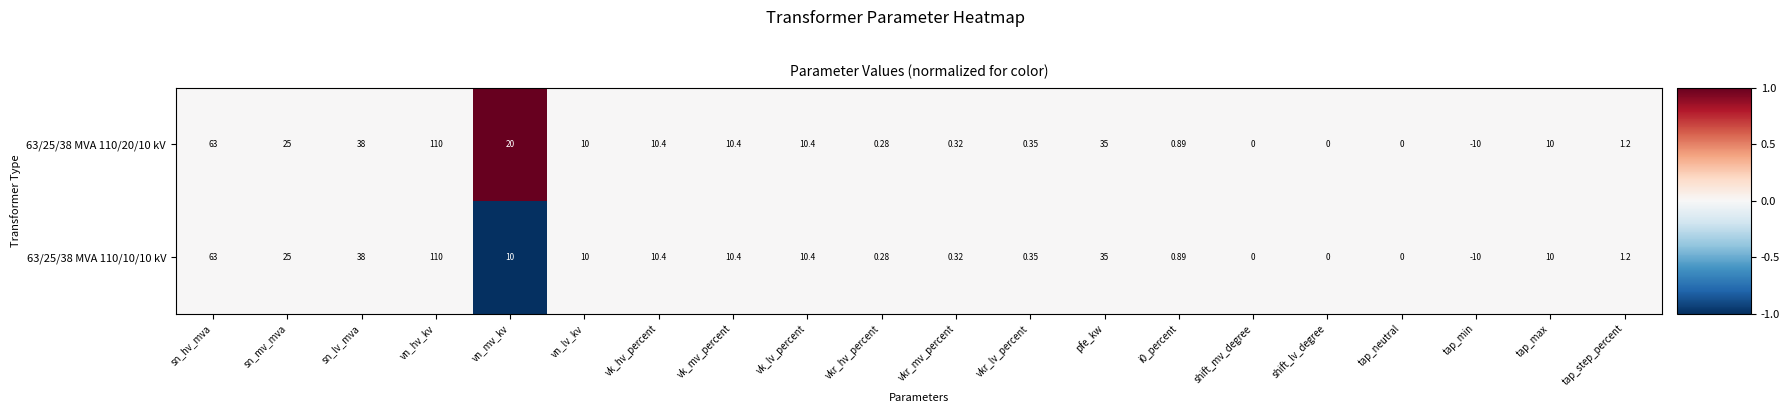

At which category does the chart reach its minimum across all series?

tap_min